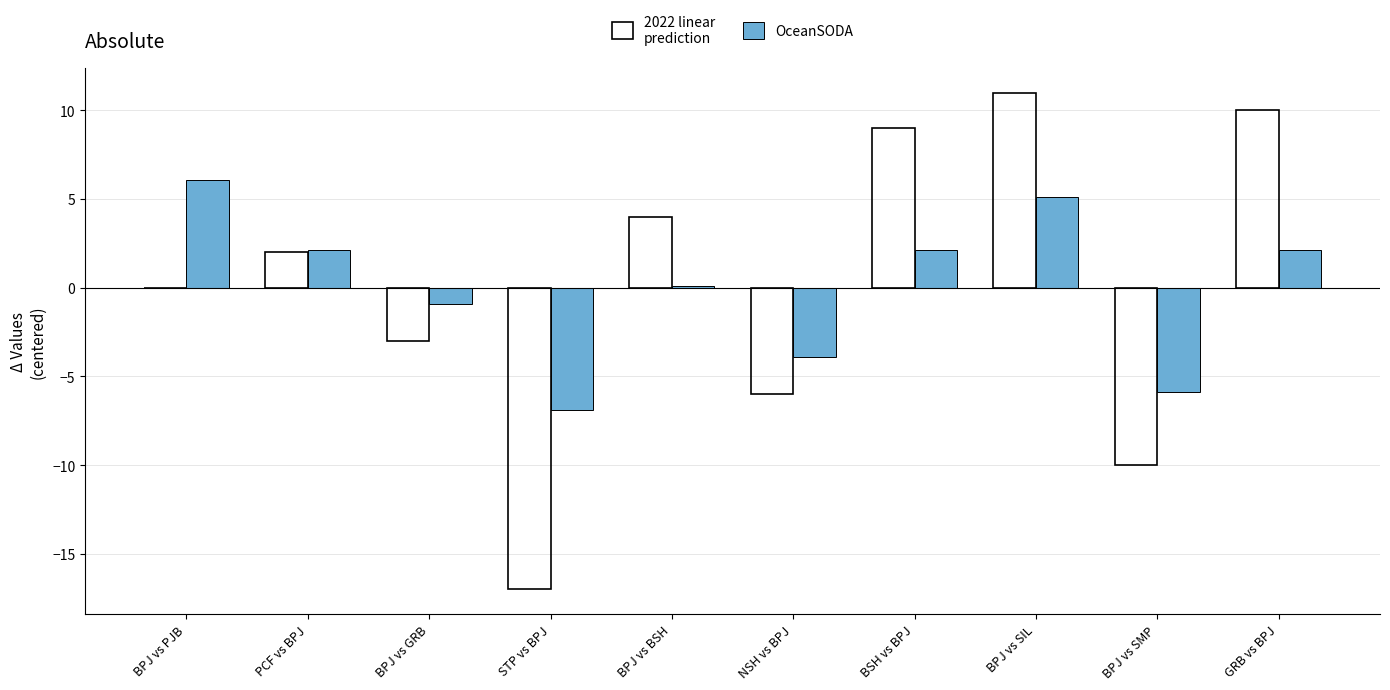

The OceanSODA series shows 1.8 at BPJ vs SIL. True or false?

False